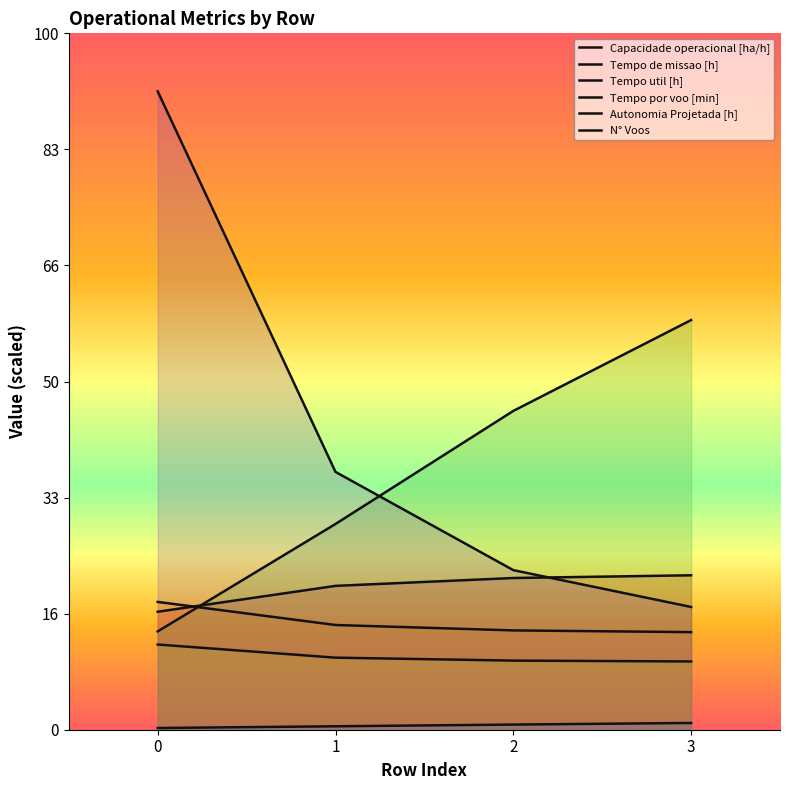

What is the value of the Autonomia Projetada [h] point at the 4th from the left?

0.6